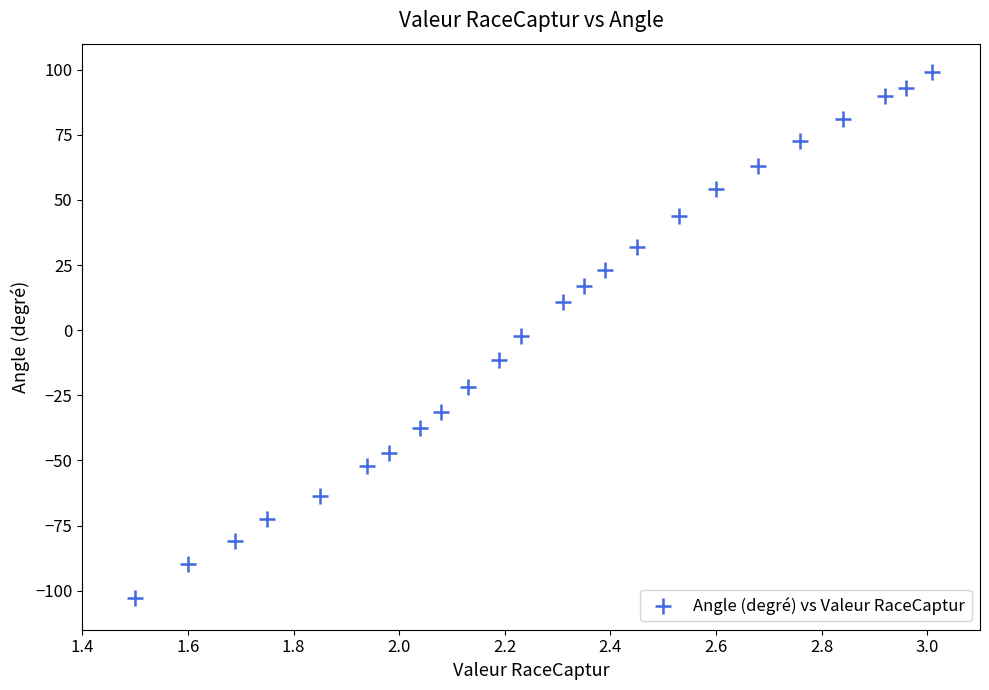

What is the range of Y values (max minus min)?

202.0